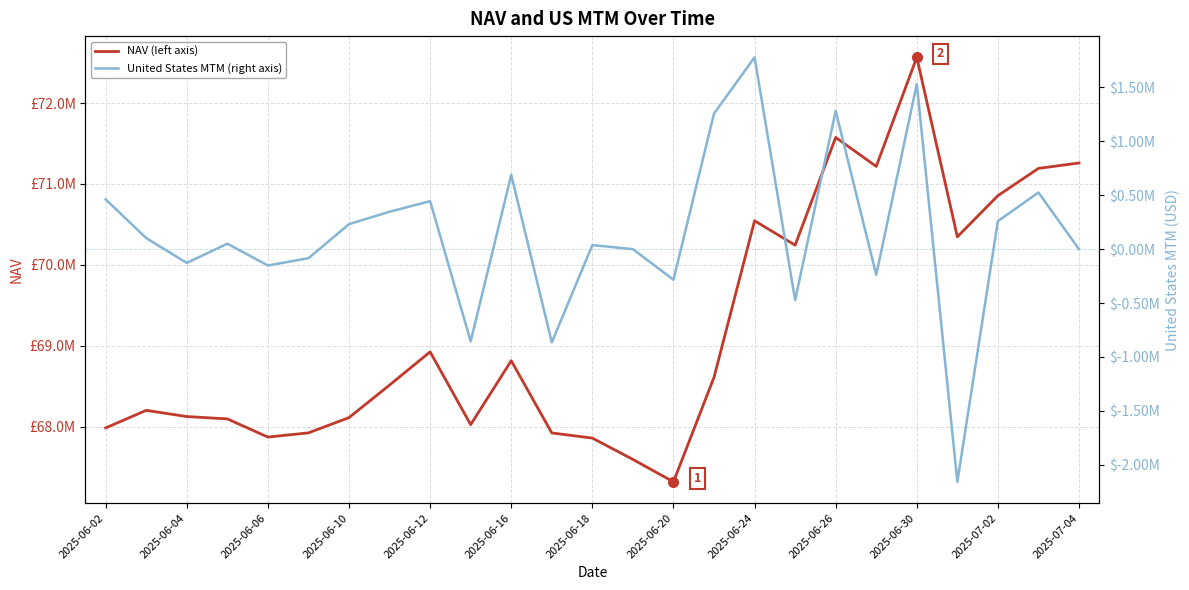

Rank the series at 2025-06-26 from highest to lowest value.

NAV (left axis), United States MTM (right axis)